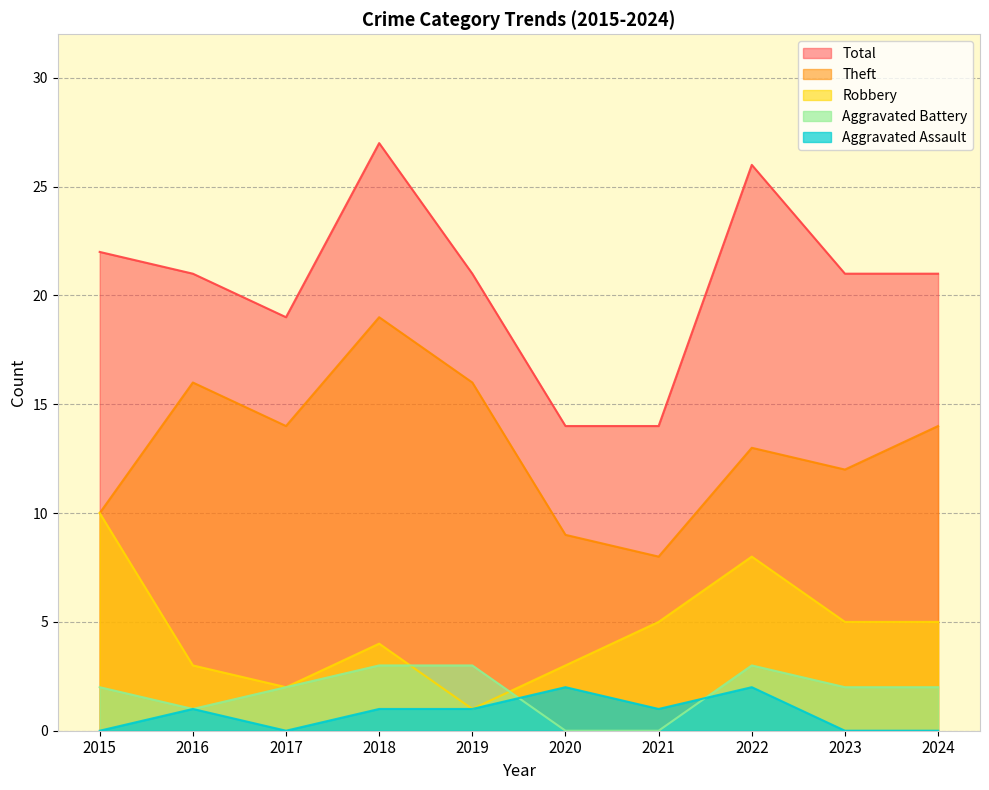

Does the chart have visible grid lines?

Yes